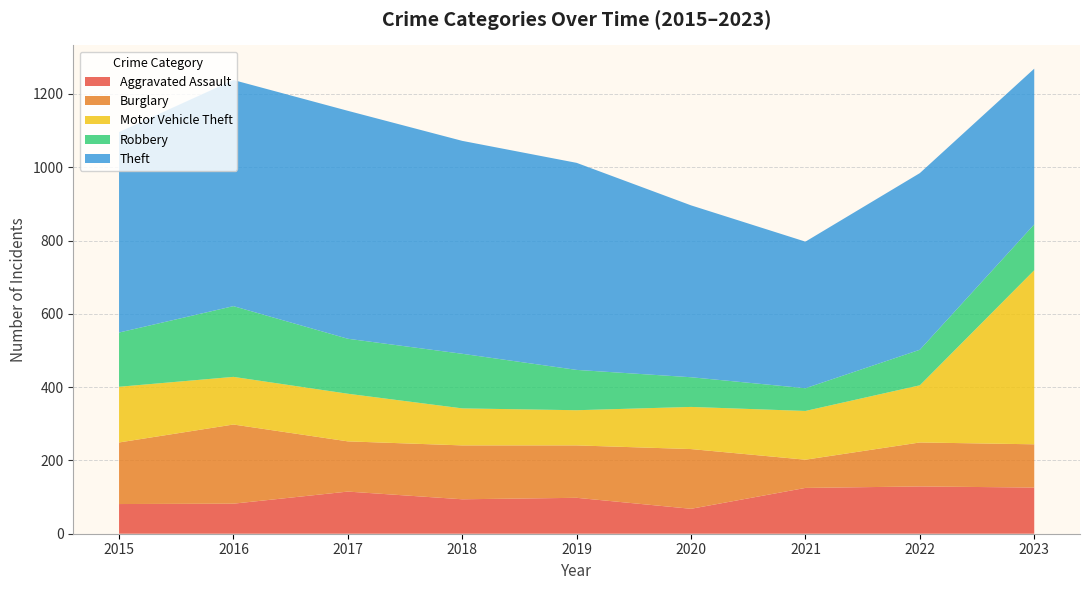

Reading left to right, transcribe all the data shown in this chart.

Aggravated Assault: 2015=81	2016=82	2017=115	2018=94	2019=98	2020=68	2021=125	2022=129	2023=126
Burglary: 2015=168	2016=216	2017=137	2018=147	2019=143	2020=163	2021=77	2022=120	2023=118
Motor Vehicle Theft: 2015=152	2016=130	2017=130	2018=101	2019=96	2020=115	2021=133	2022=156	2023=475
Robbery: 2015=148	2016=193	2017=150	2018=149	2019=110	2020=81	2021=62	2022=97	2023=125
Theft: 2015=547	2016=617	2017=622	2018=581	2019=565	2020=469	2021=400	2022=482	2023=425